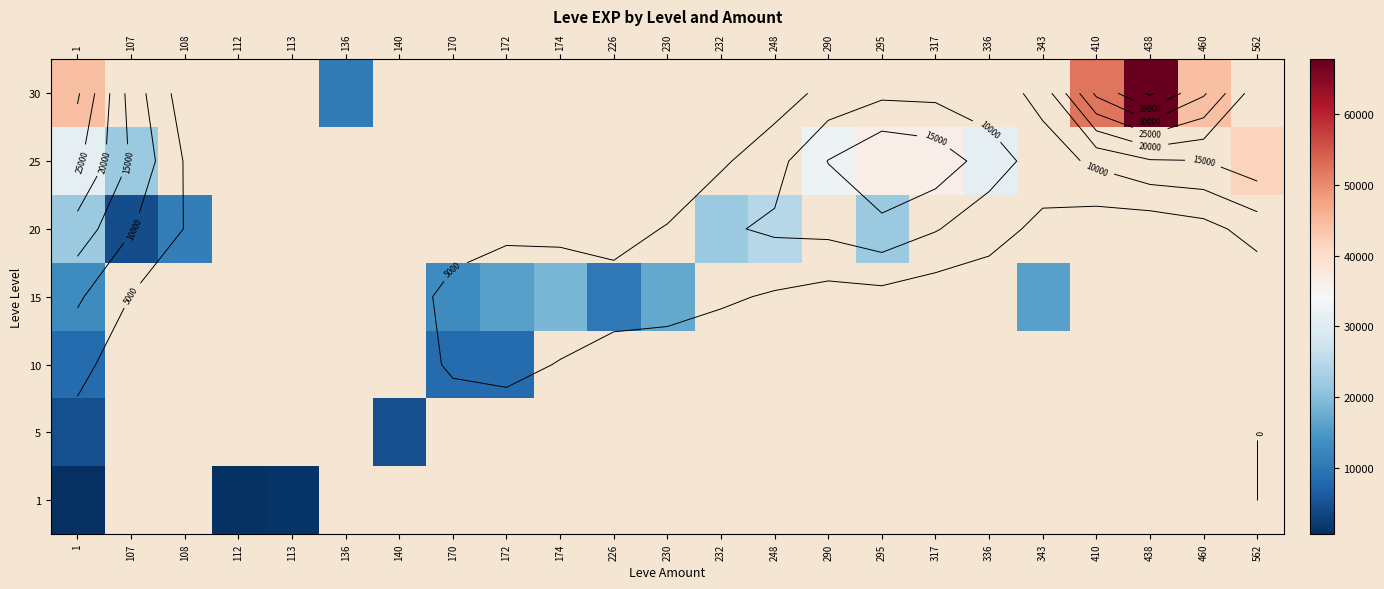

Which has a higher value, 290 or 438?

438